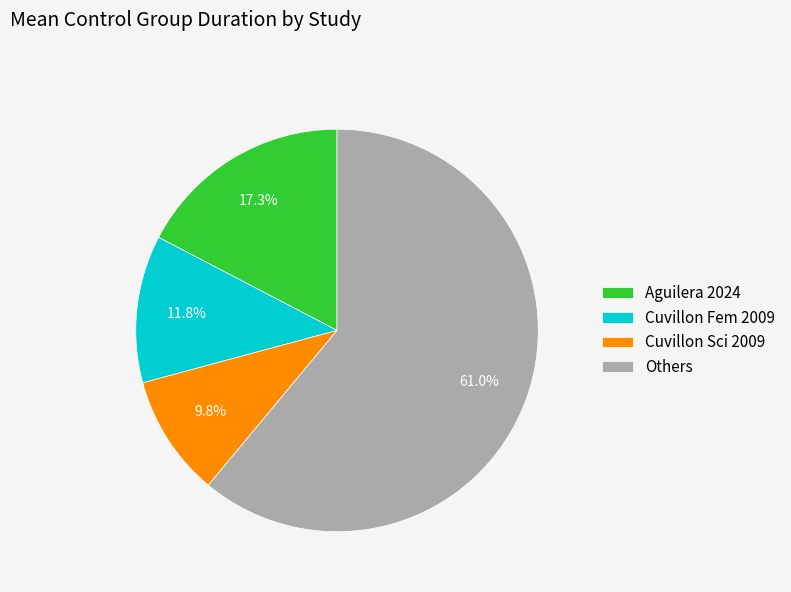

To the nearest percent, what is the average slice percentage?

25%